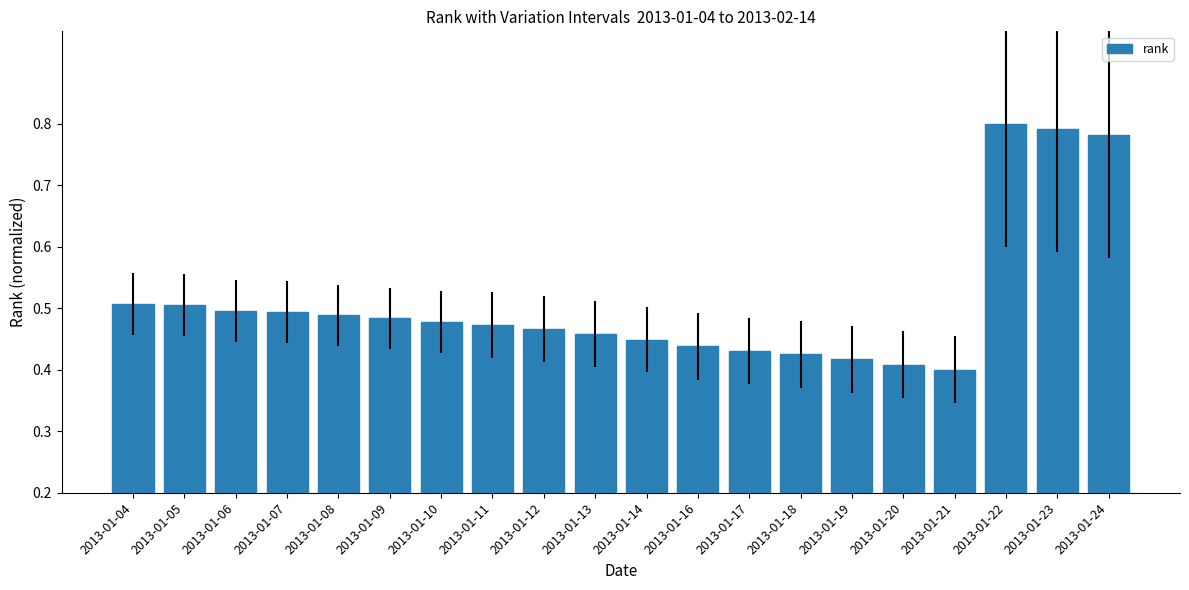

What is the sum of all values?

10.2